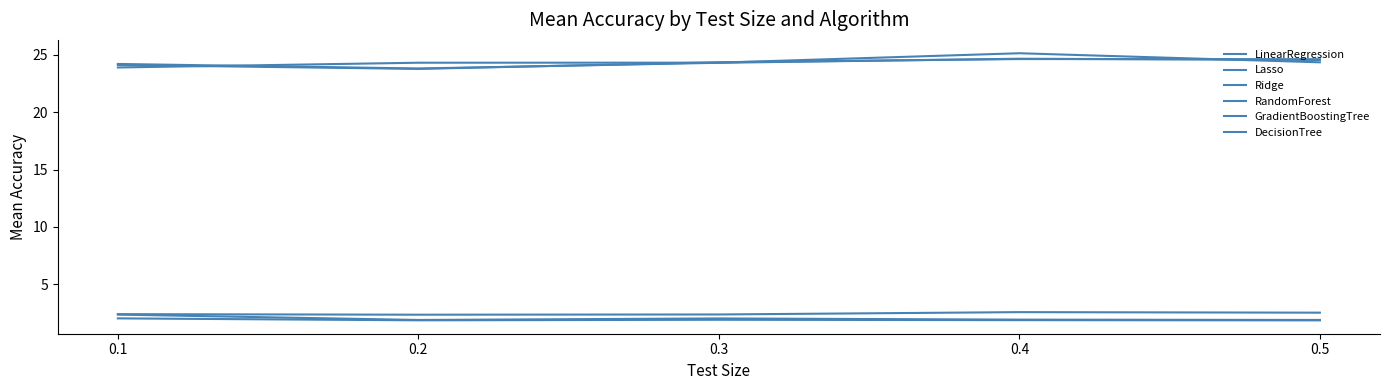

How many lines are shown in the chart?

6